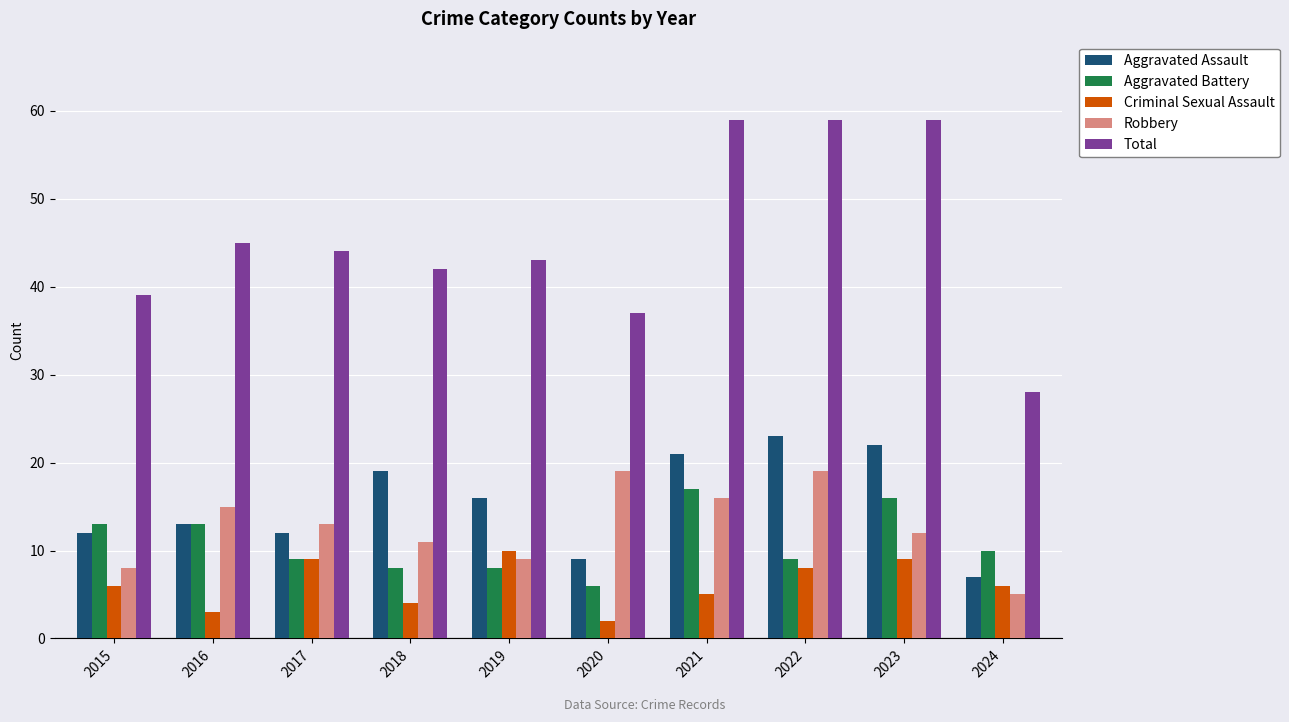

At which label does Aggravated Assault first exceed 16?

2018